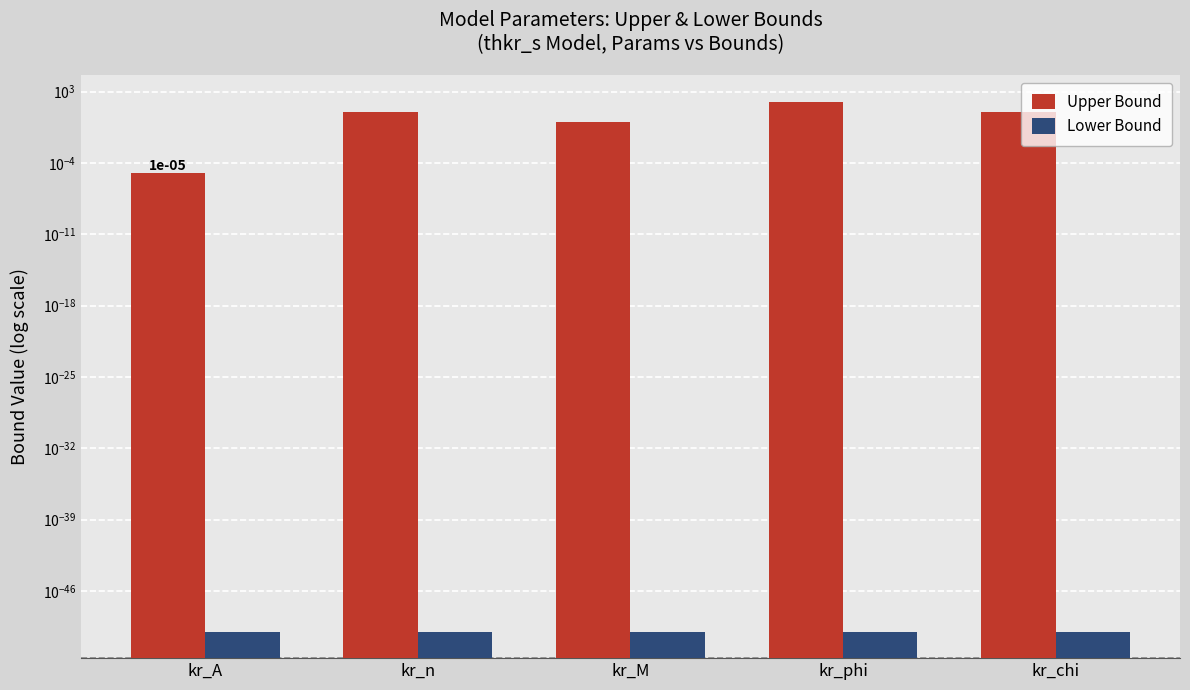

Are the bars grouped side by side (vs. stacked)?

Yes